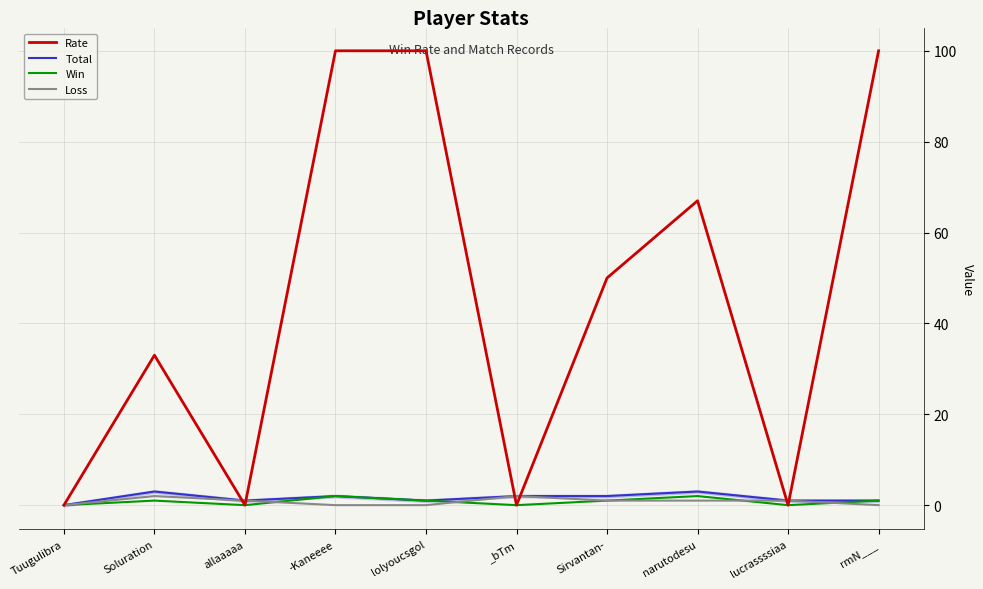

What is the difference between the Total values at Soluration and lucrassssiaa?

2